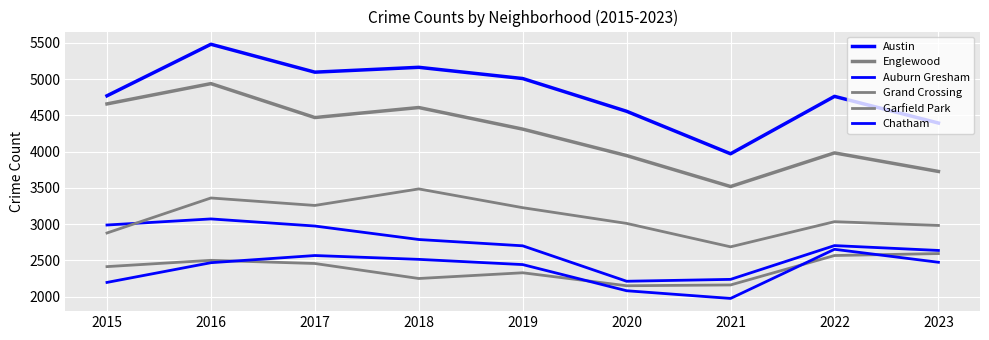

Where is the first local maximum for Chatham?

2017